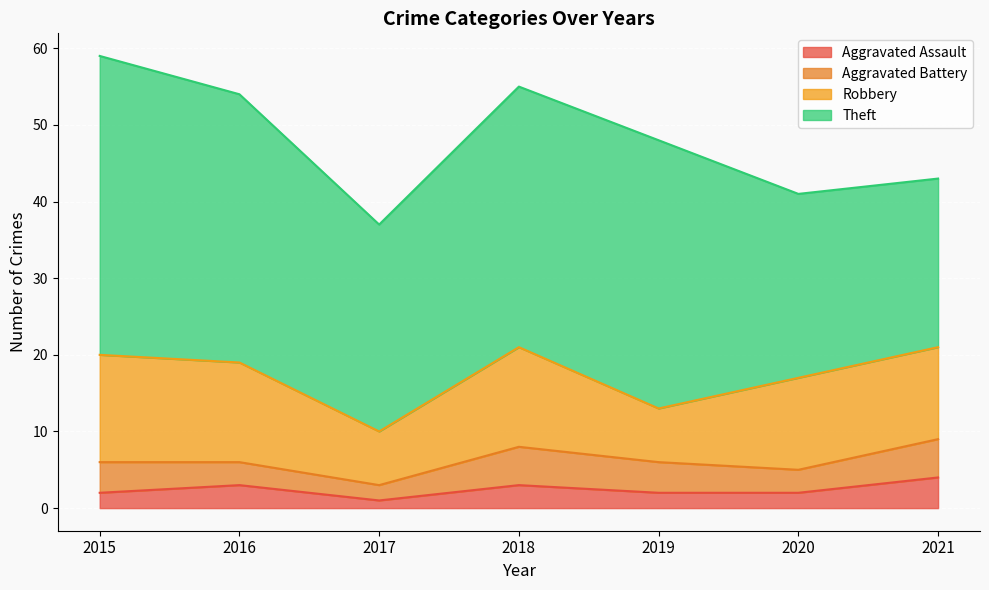

Reading left to right, what are all the values shown in this chart?

Aggravated Assault: 2015=2	2016=3	2017=1	2018=3	2019=2	2020=2	2021=4
Aggravated Battery: 2015=4	2016=3	2017=2	2018=5	2019=4	2020=3	2021=5
Robbery: 2015=14	2016=13	2017=7	2018=13	2019=7	2020=12	2021=12
Theft: 2015=39	2016=35	2017=27	2018=34	2019=35	2020=24	2021=22